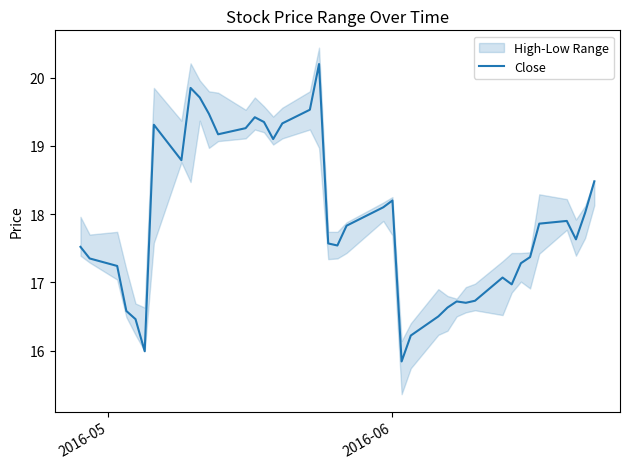

What is the maximum value shown in the chart?

20.2